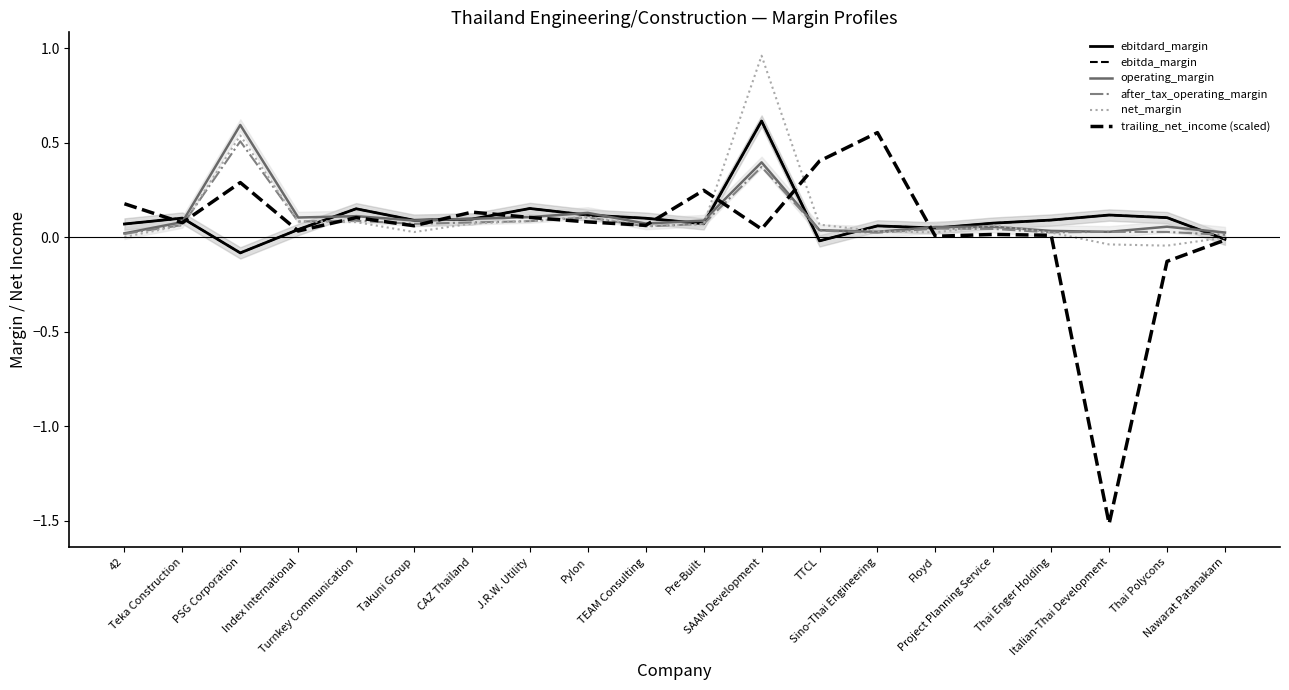

At which category does the chart reach its peak across all series?

SAAM Development